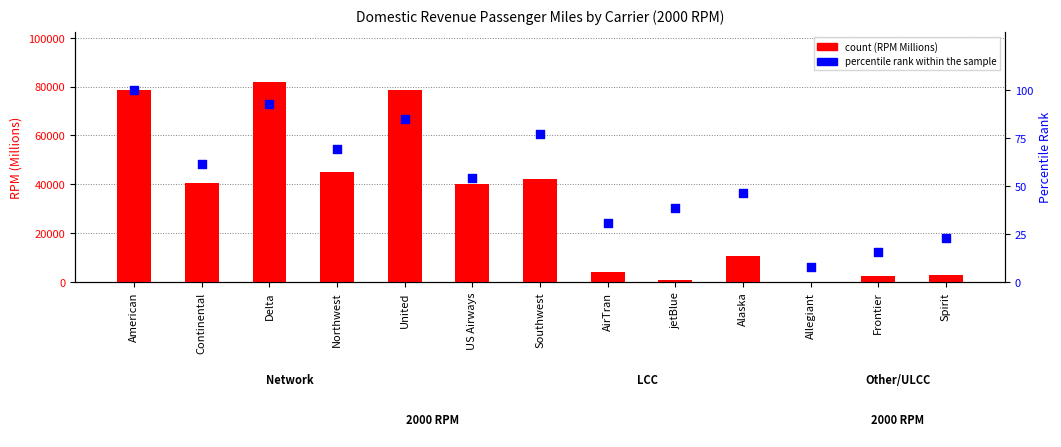

At how many categories does at least one series exceed 20557?

7